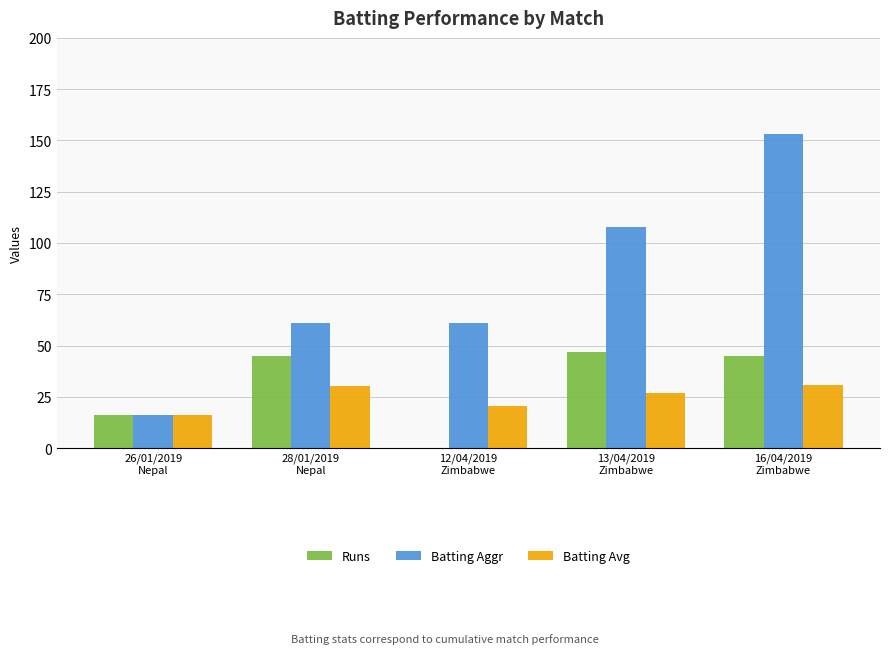

True or false: Batting Aggr has a value of 32.4 at 28/01/2019
Nepal.

False